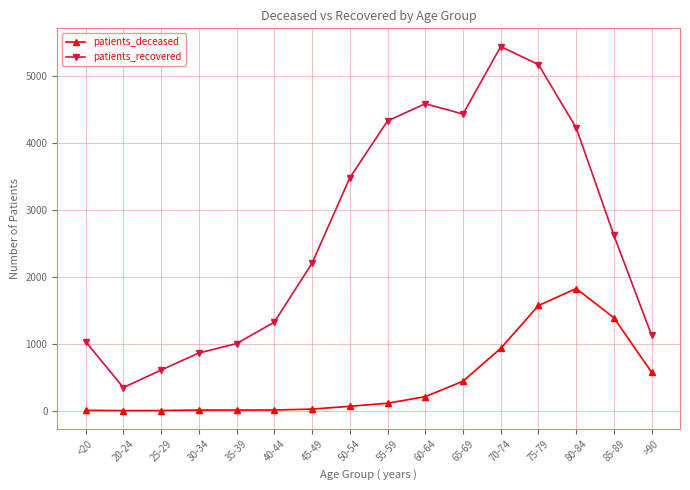

List the series in order of their peak value, lowest first.

patients_deceased, patients_recovered